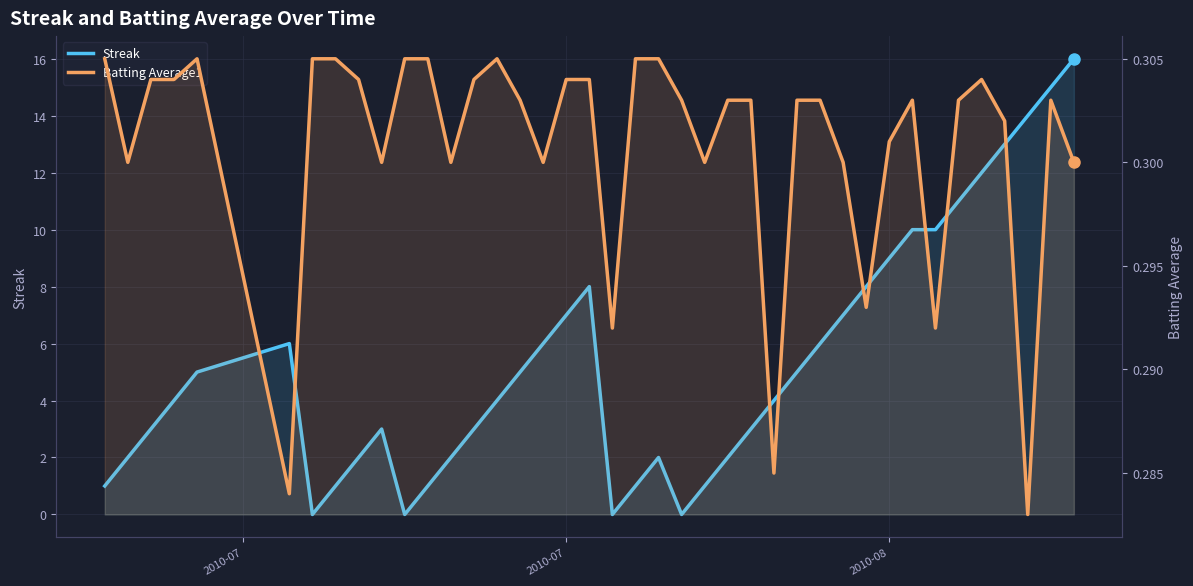

Count the Batting Average1 values in the range 0 to 1.

40